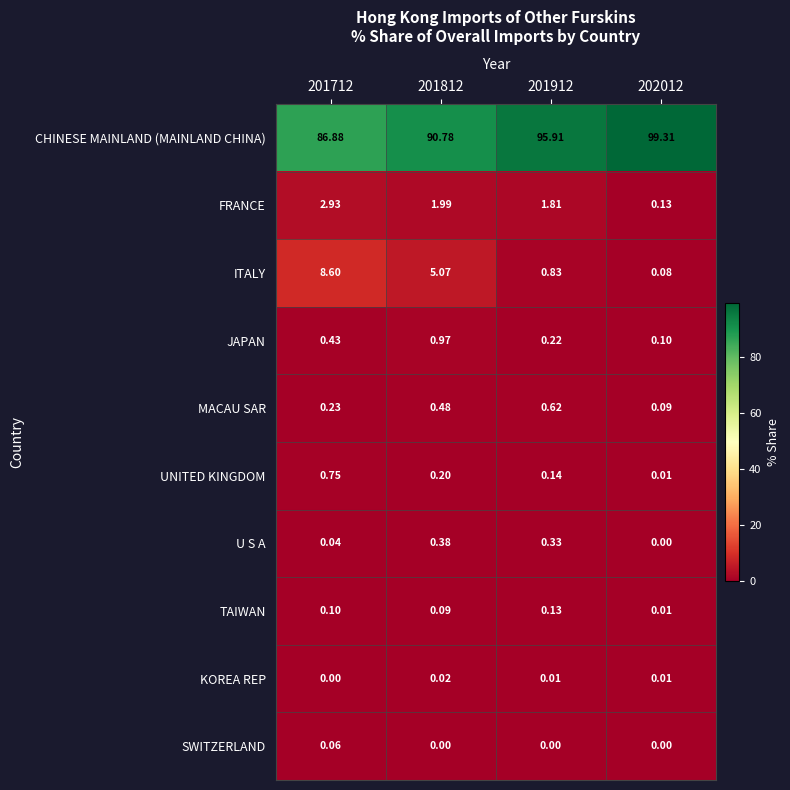

Which label corresponds to the largest value in the chart?

202012